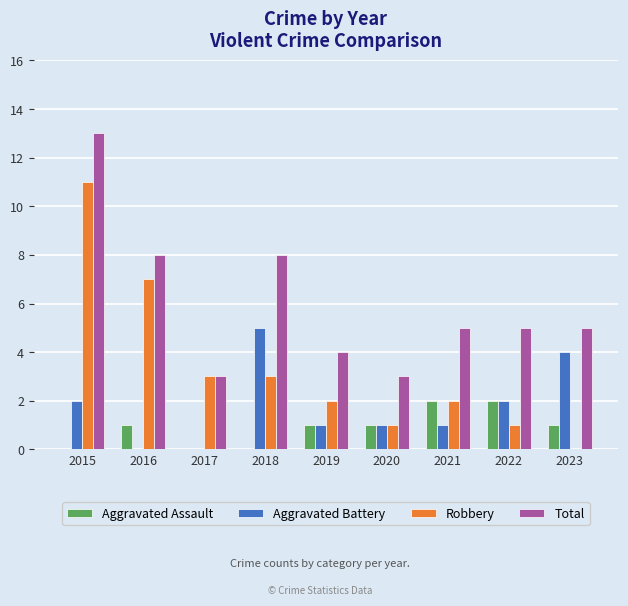

What is the sum of the Robbery values at 2017 and 2015?

14